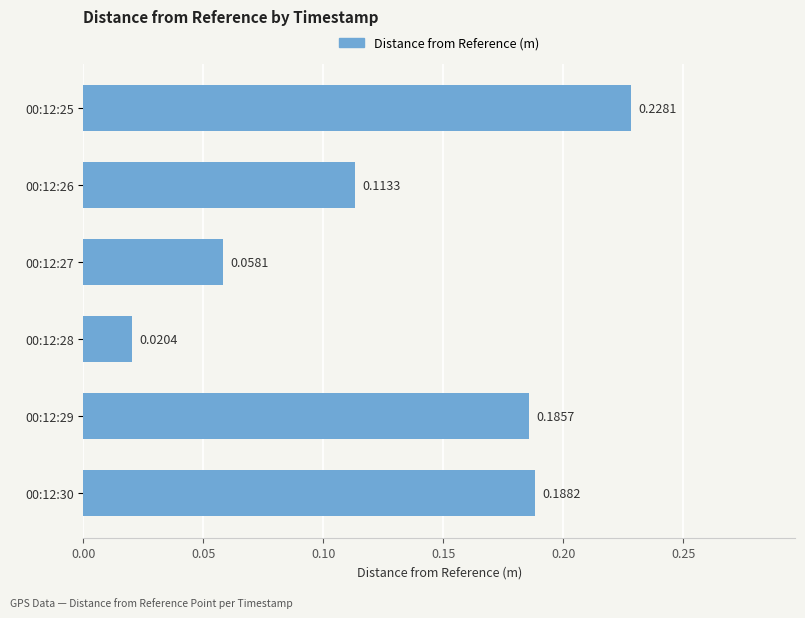

List the labels in order of value, largest first.

00:12:25, 00:12:30, 00:12:29, 00:12:26, 00:12:27, 00:12:28